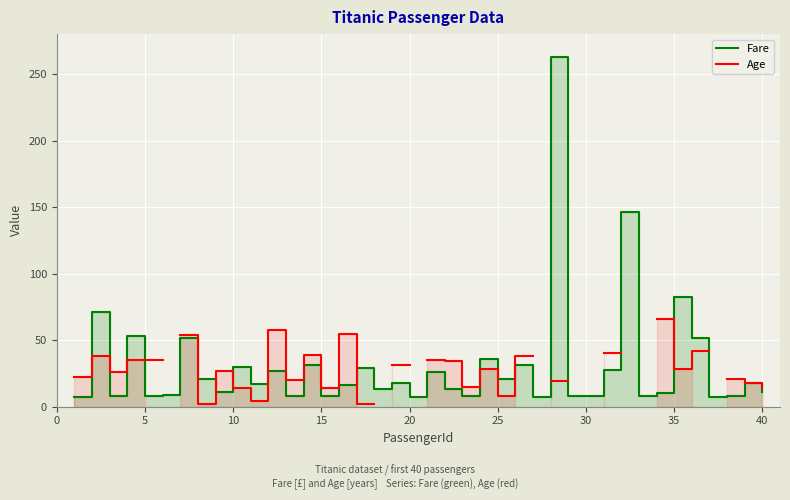

At how many categories does at least one series exceed 40?

10